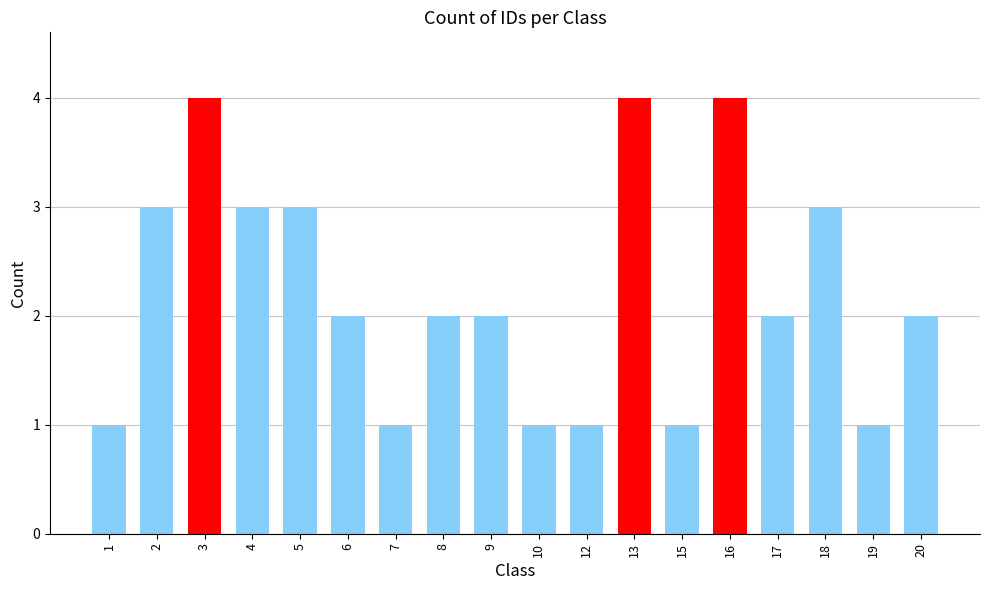

True or false: the data shows 2 at 6.

True